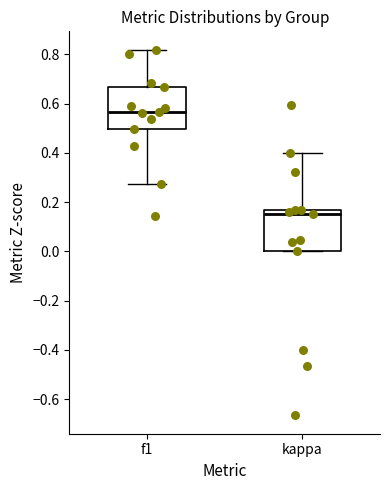

Where is the lower edge of the box for kappa on the y-axis? The values are not printed on the chart, so give them approximately, as read against the axis.

0.00